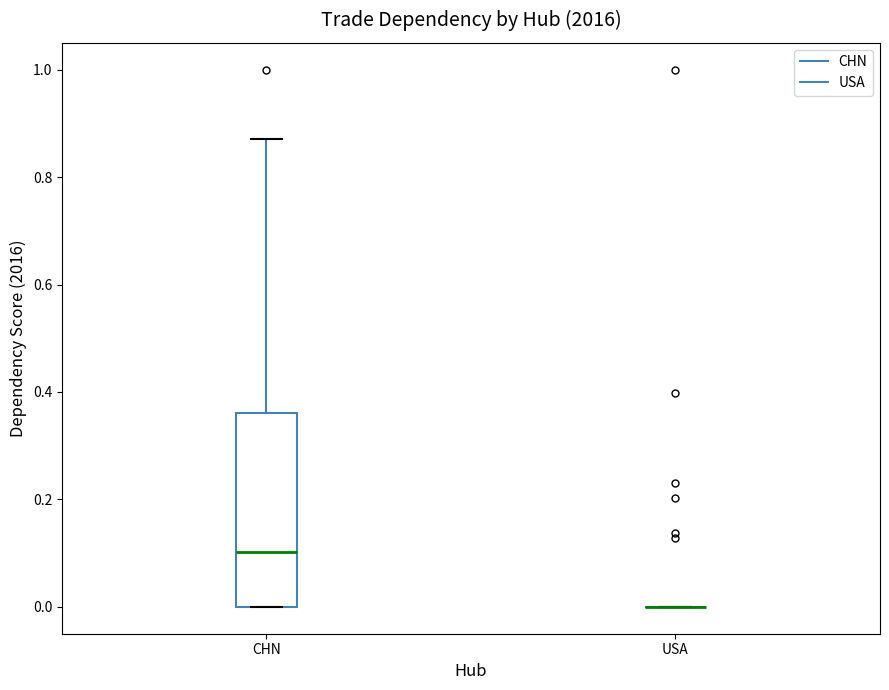

Reading left to right, read every box against the y-axis: the position of its median line, the range the box covers, and the ends of its whiskers. The values are not printed on the chart, so give them approximately, as read against the axis.

CHN: median 0.10, box 0.00 to 0.36, whiskers 0.00 to 0.88
USA: box collapsed to a line at 0.00, whiskers 0.00 to 0.00